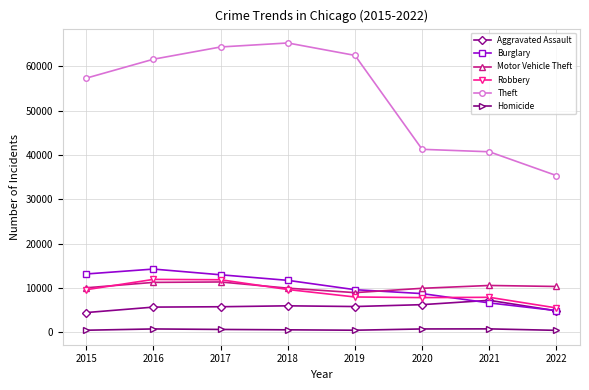

What is the minimum value for Robbery?

5522